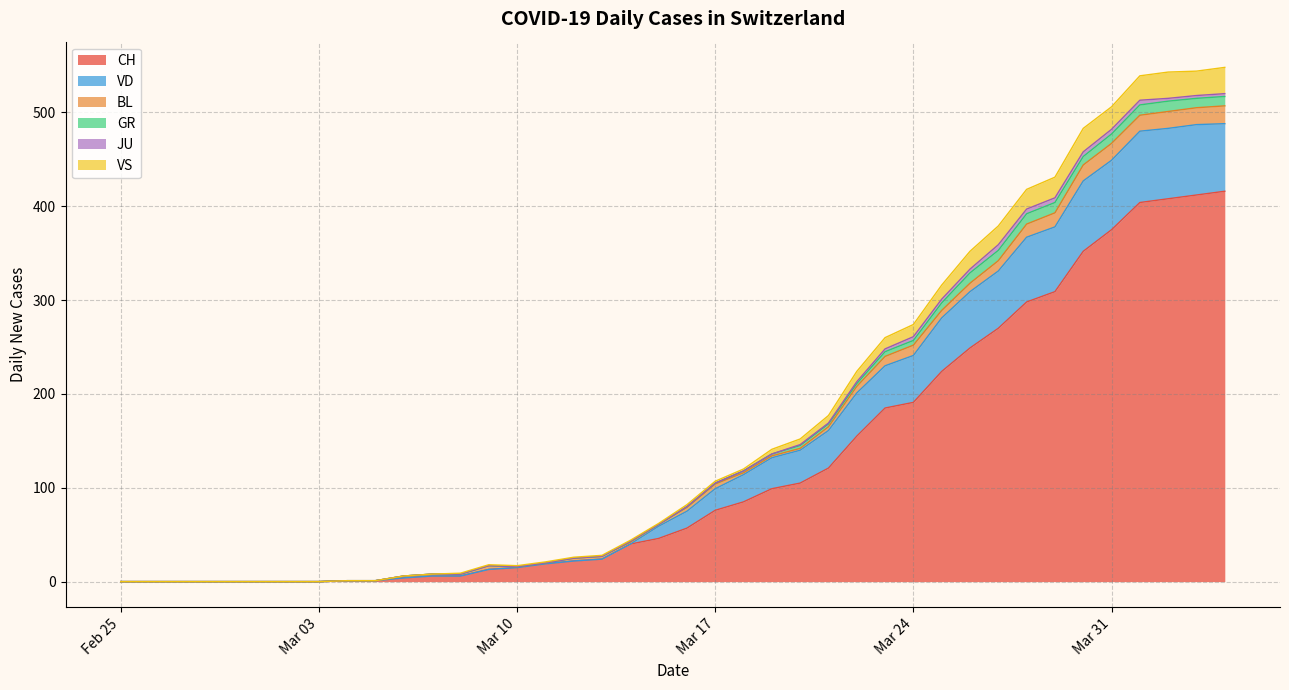

Rank the series at 2020-02-25 from highest to lowest value.

CH, VD, BL, GR, JU, VS